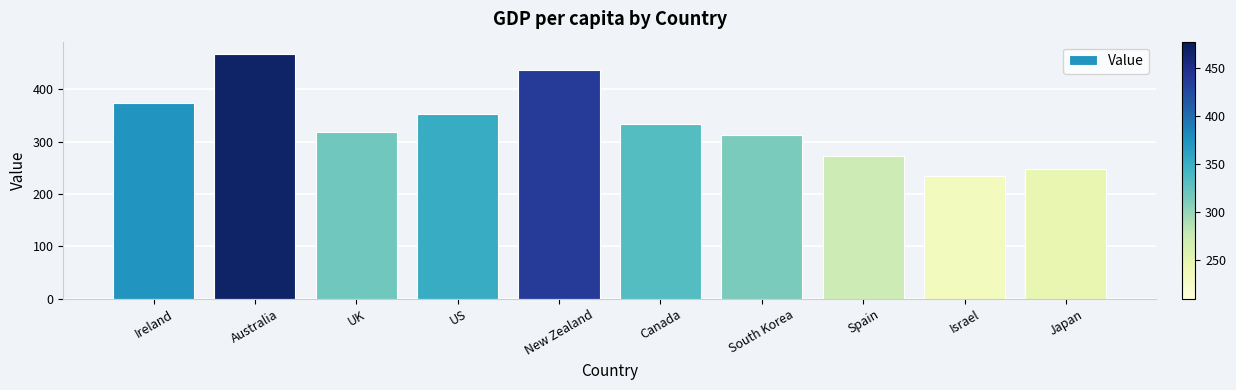

Is it true that the value at New Zealand is 105.9?

False